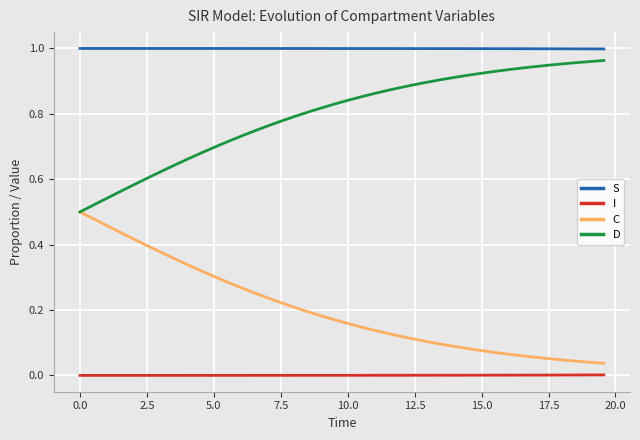

True or false: C and I intersect in this chart.

False